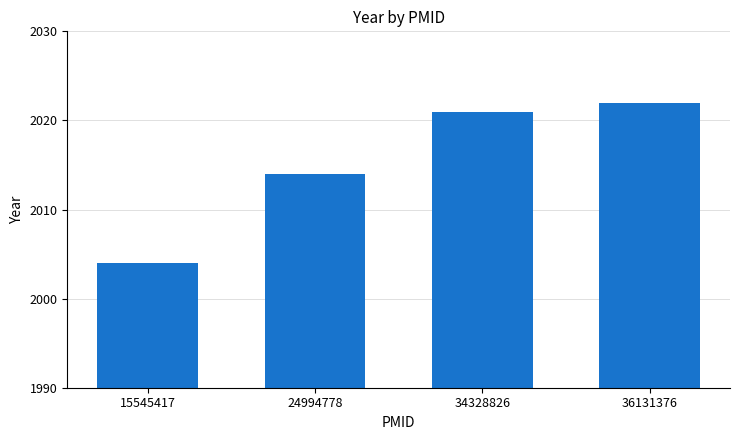

True or false: the data shows 2022 at 36131376.

True